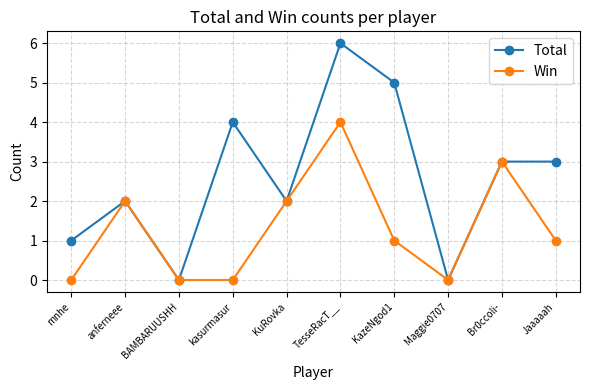

At TesseRacT__, list the series in order from largest to smallest.

Total, Win